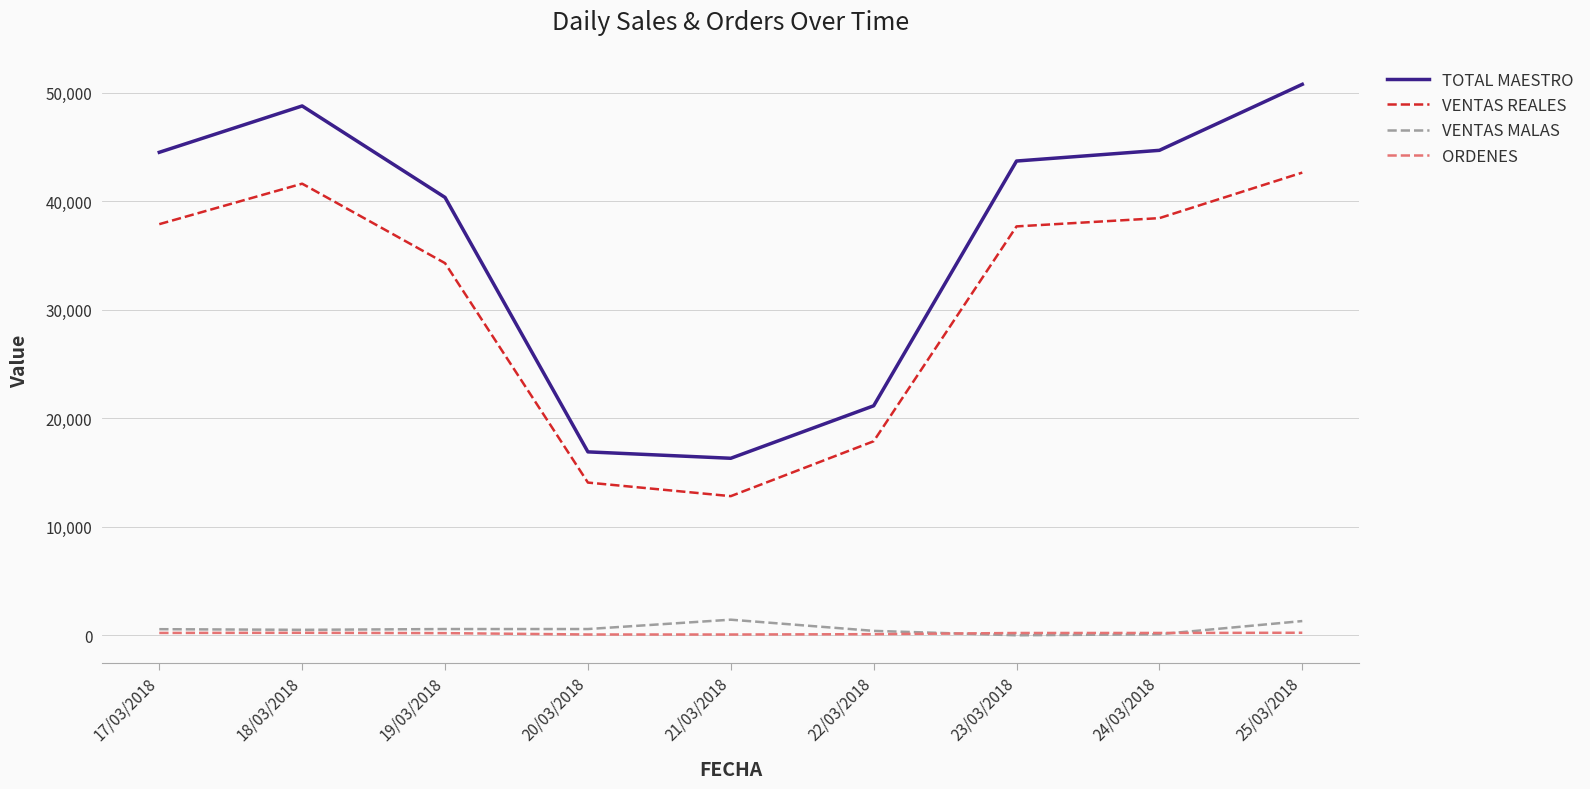

Which series has the largest total across all categories?

TOTAL MAESTRO